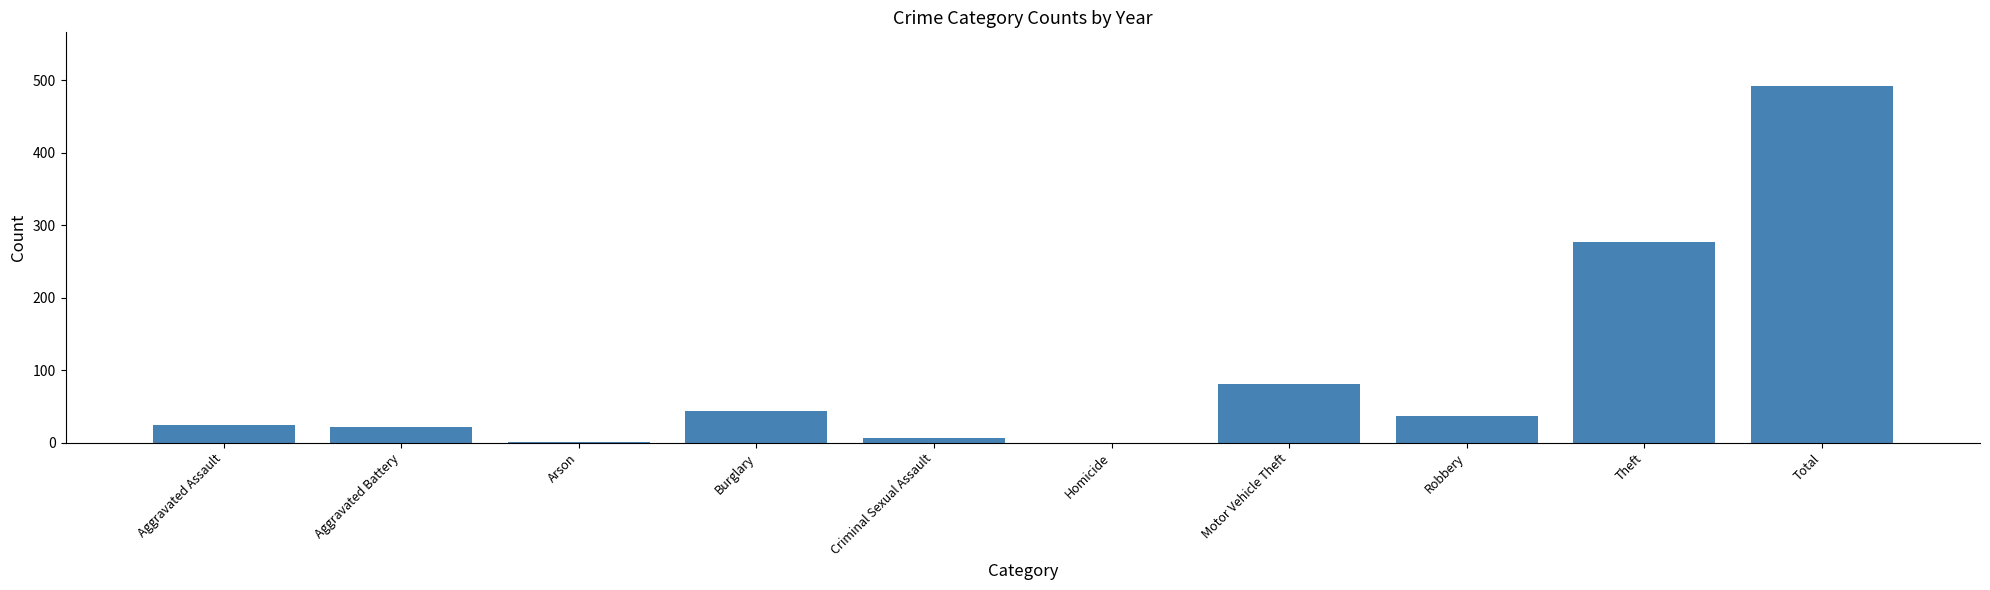

How many series are shown in this chart?

1